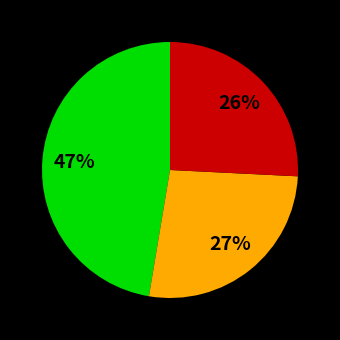

Is there any slice that represents more than half of the pie?

No